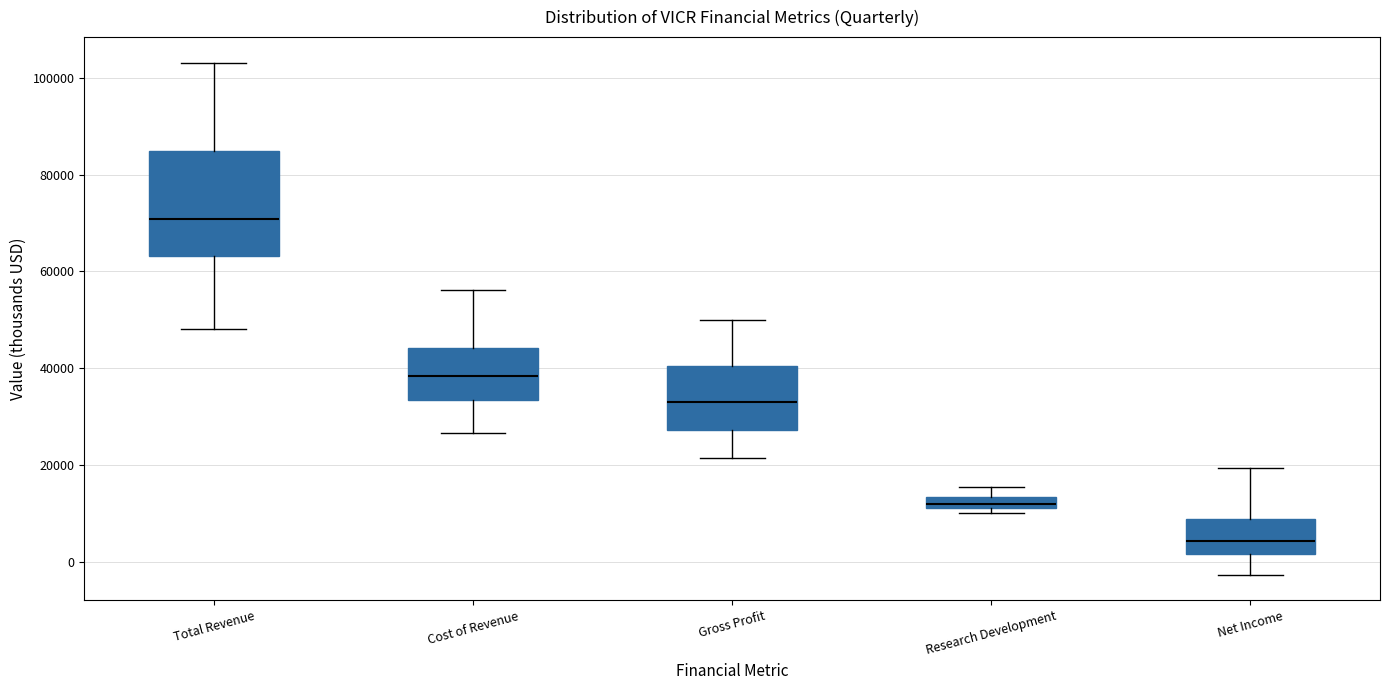

Where does the upper whisker of the box for Research Development end on the y-axis? The values are not printed on the chart, so give them approximately, as read against the axis.

16000